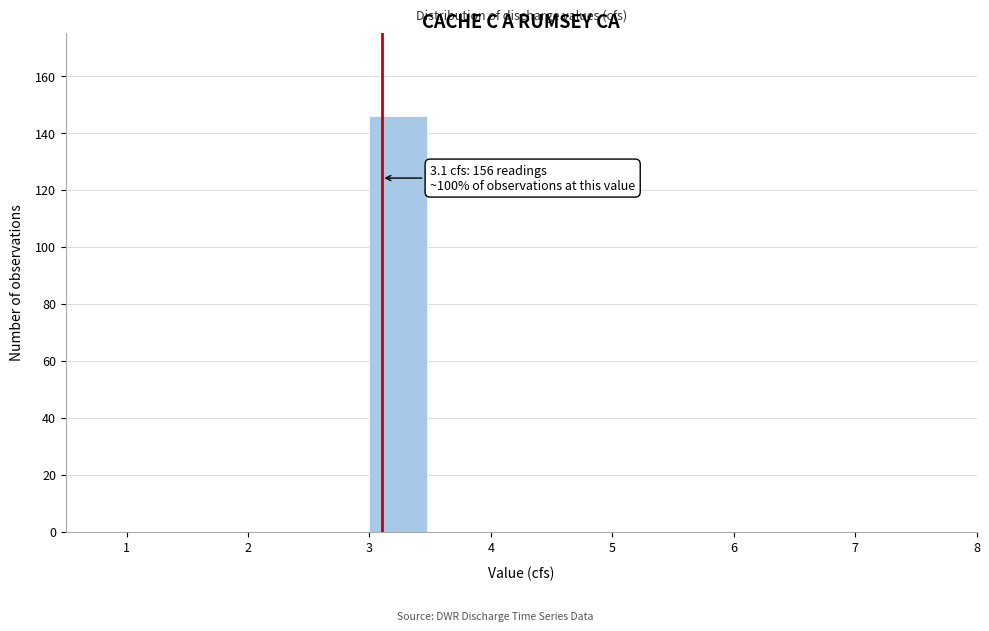

Over which range of the x-axis is the bar tallest?

3.0 to 3.5